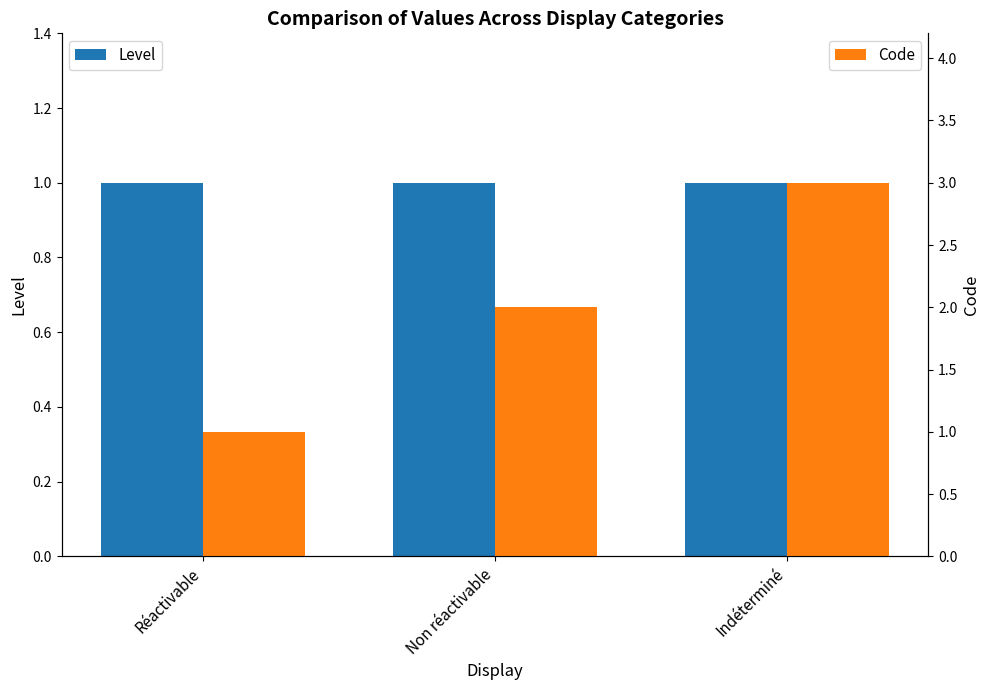

Is the value of Level at Indéterminé greater than the value of Code at Indéterminé?

No